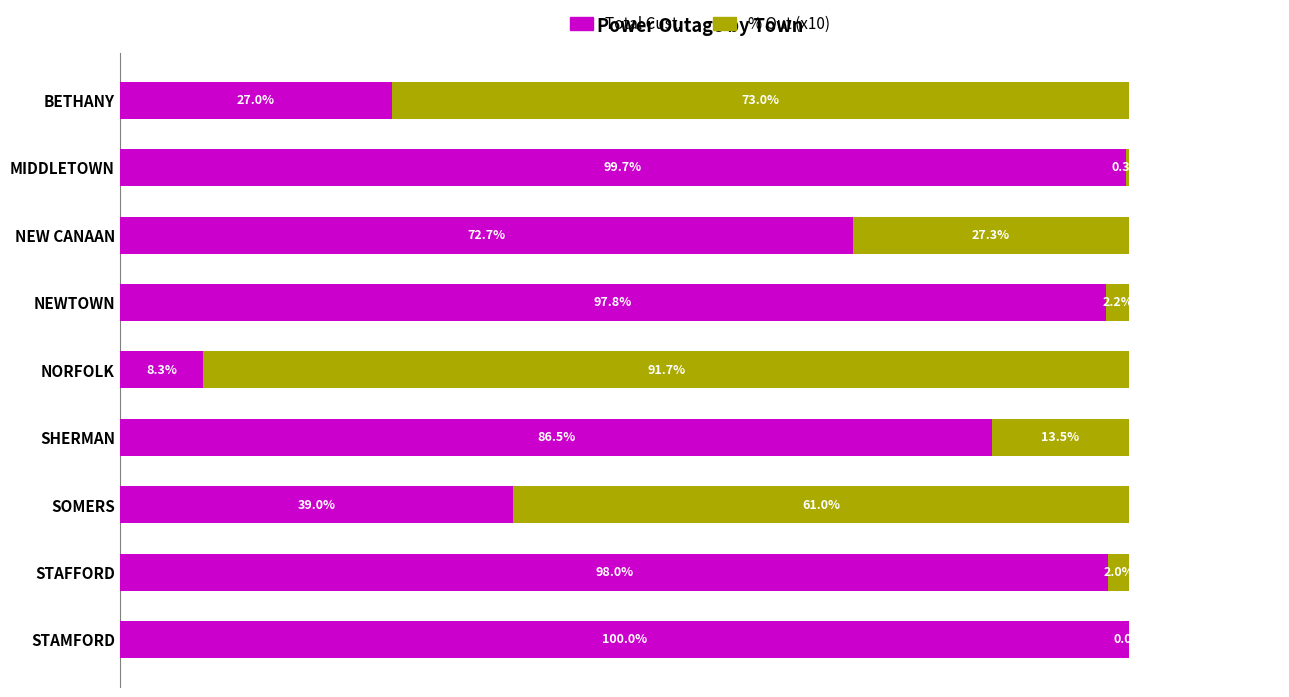

Which category has the highest value in the Total Cust. series?

STAMFORD